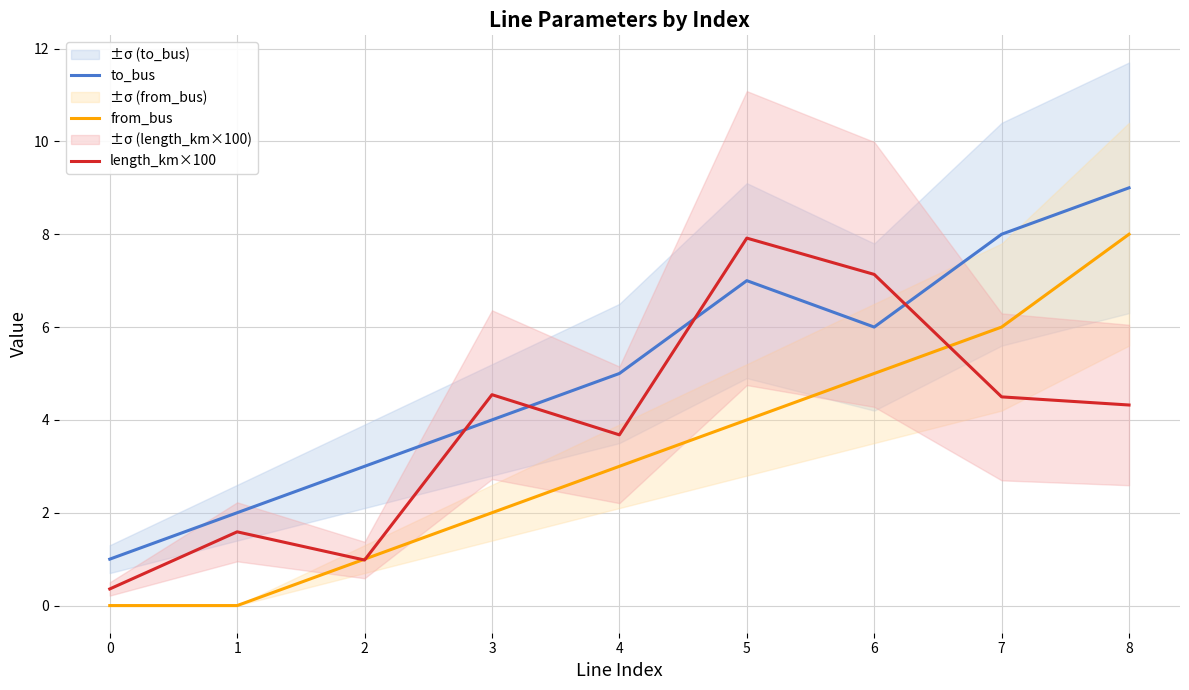

True or false: from_bus has a value of 8.0 at 8.

True